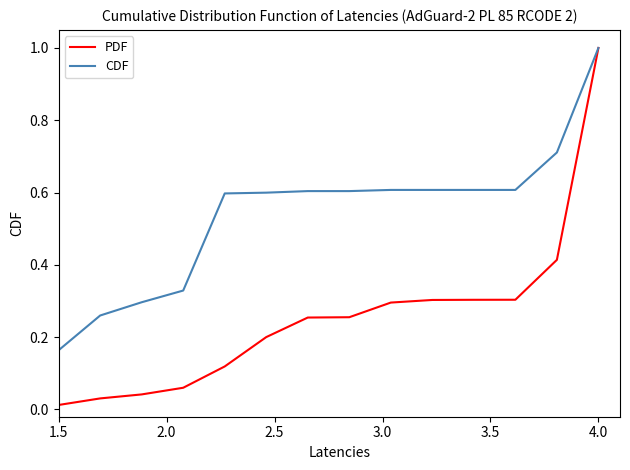

Rank the series by their average value, from lowest to highest.

PDF, CDF